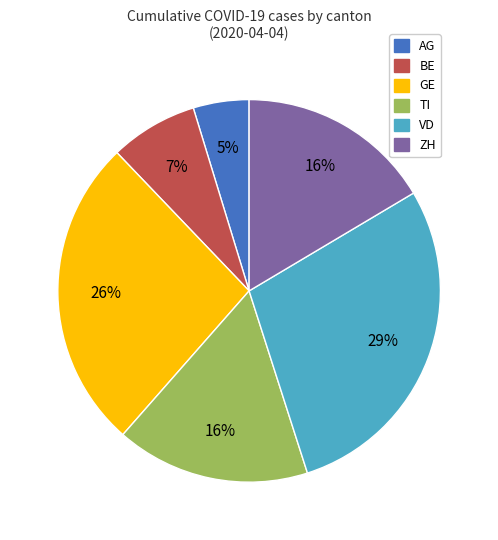

Which slice is the largest?

VD